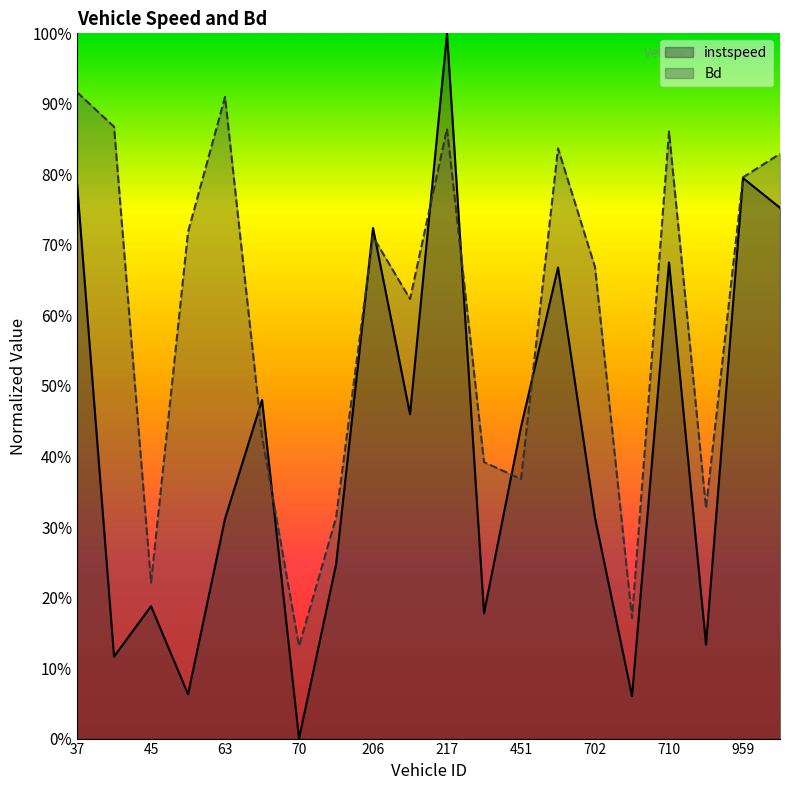

Reading left to right, what are all the values shown in this chart?

instspeed: 0.8	0.1	0.2	0.1	0.3	0.5	0.0	0.2	0.7	0.5	1.0	0.2	0.4	0.7	0.3	0.1	0.7	0.1	0.8	0.8
Bd: 0.9	0.9	0.2	0.7	0.9	0.4	0.1	0.3	0.7	0.6	0.9	0.4	0.4	0.8	0.7	0.2	0.9	0.3	0.8	0.8